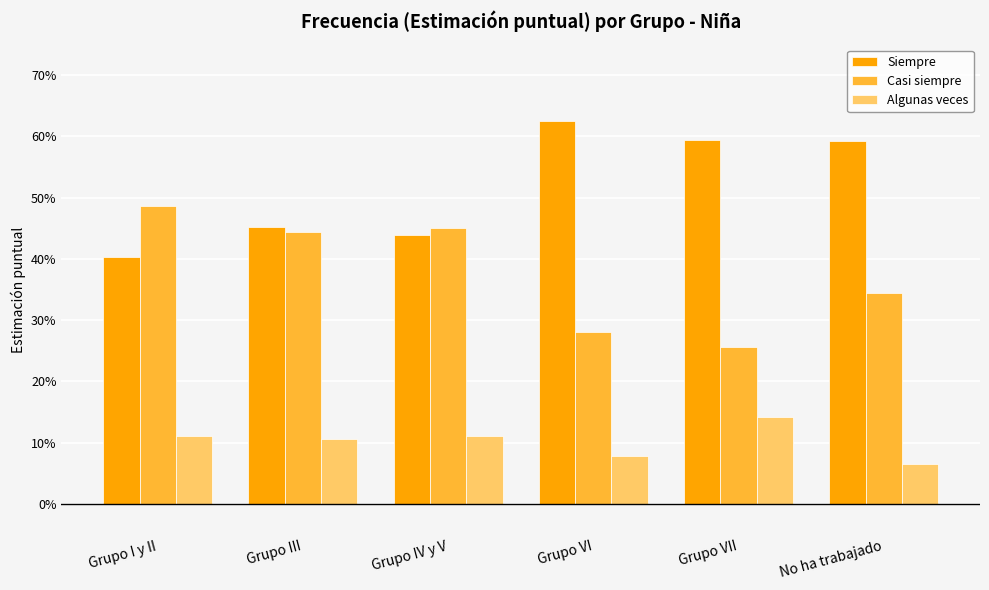

At which label does Casi siempre reach its peak?

Grupo I y II